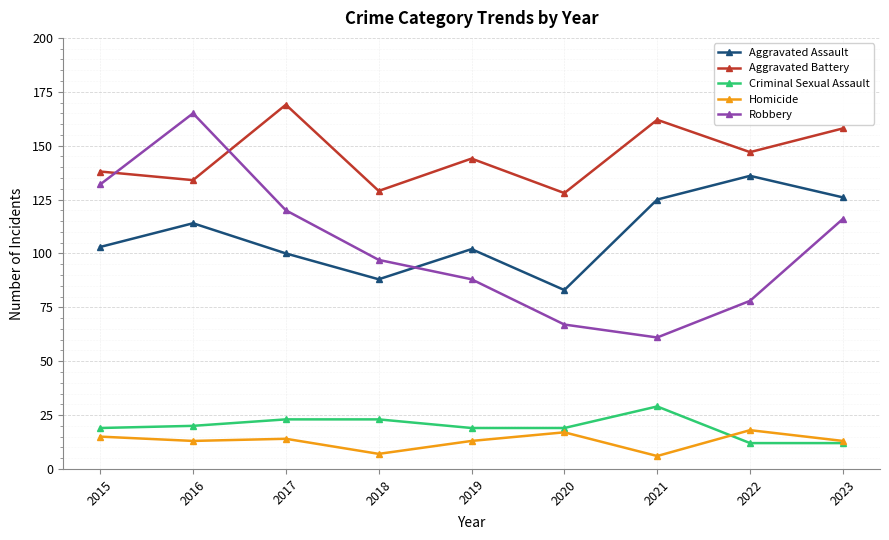

List the series in order of their peak value, highest first.

Aggravated Battery, Robbery, Aggravated Assault, Criminal Sexual Assault, Homicide